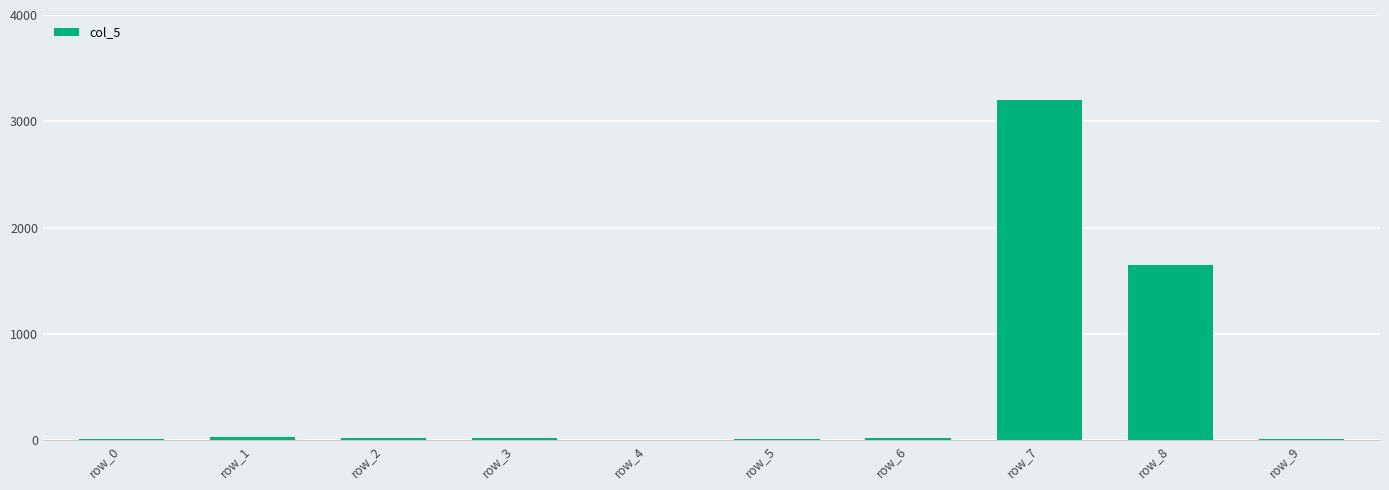

Are the bars horizontal?

No